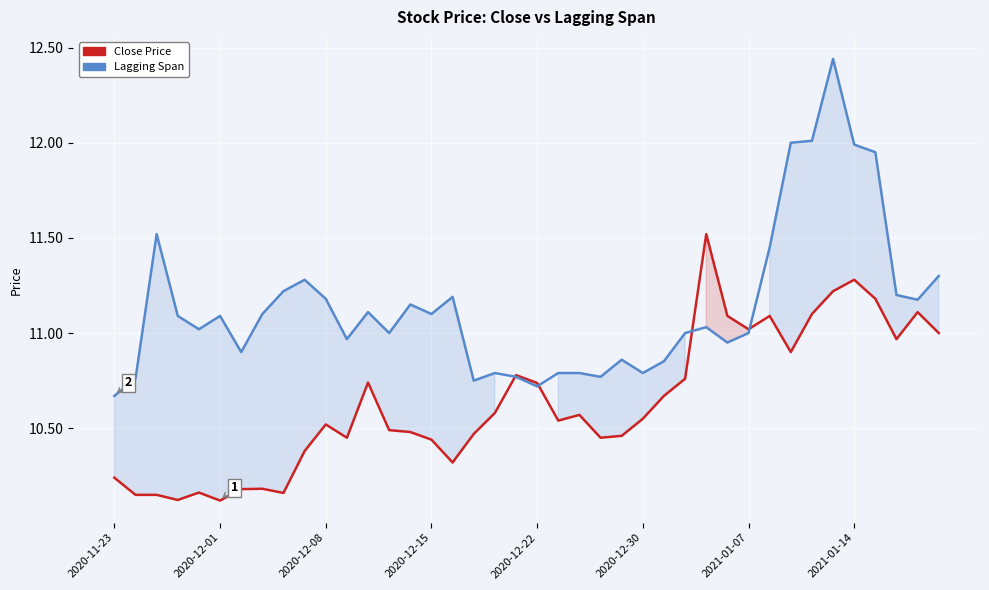

How many series are shown in this chart?

2